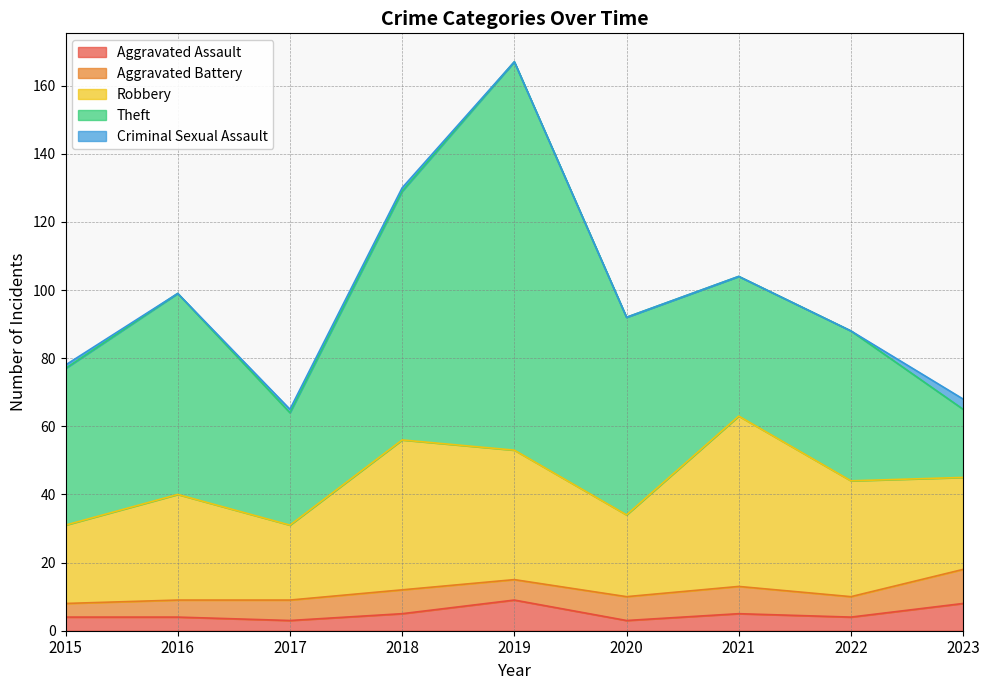

At how many categories does at least one series exceed 92?

1